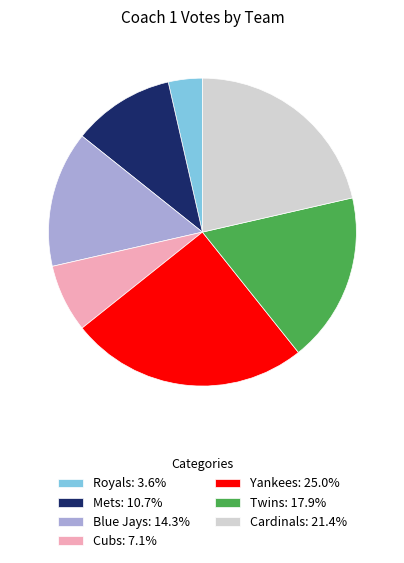

Is Cardinals: 21.4% the majority of the pie?

No